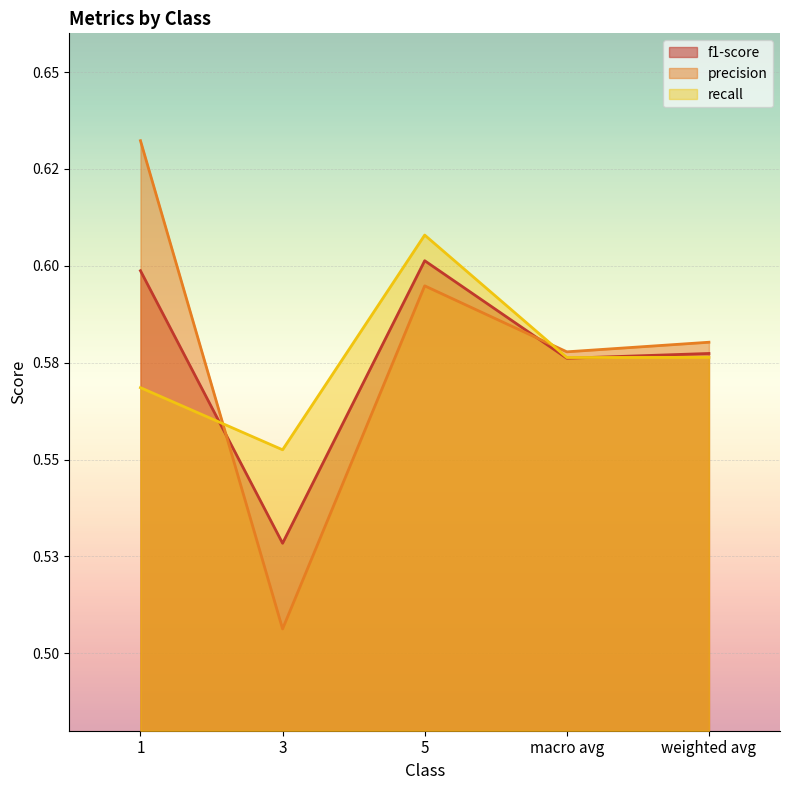

Rank the series at weighted avg from highest to lowest value.

precision, f1-score, recall